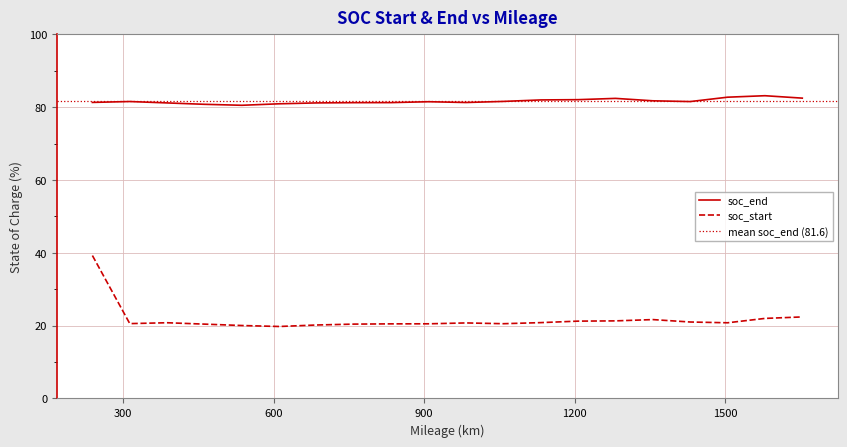

Rank the series at 15 from lowest to highest value.

soc_start, soc_end